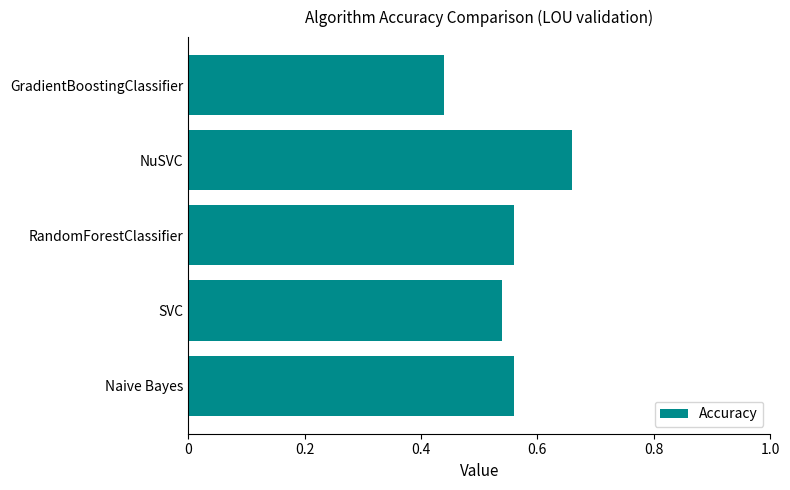

Which category has the highest value across all series?

NuSVC